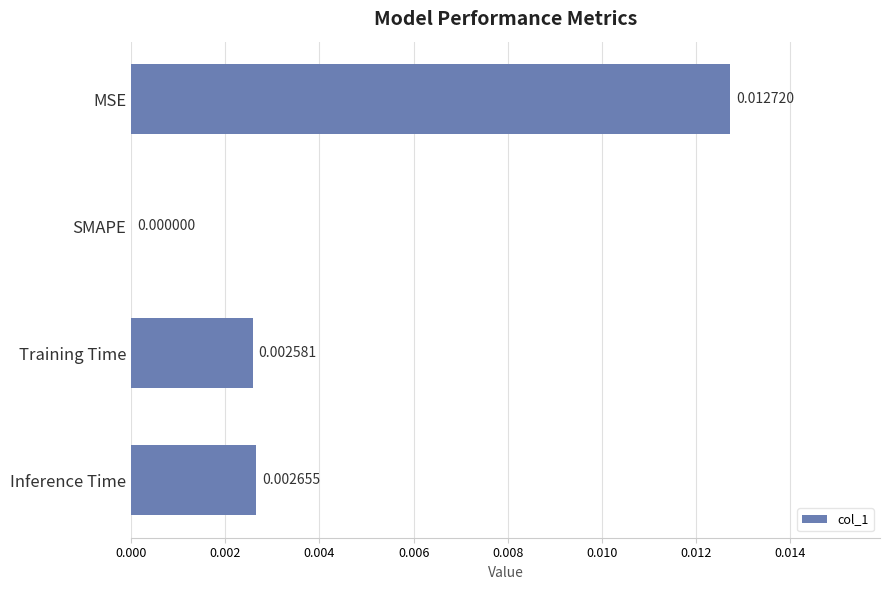

Where is the data nearest to the value 0?

SMAPE